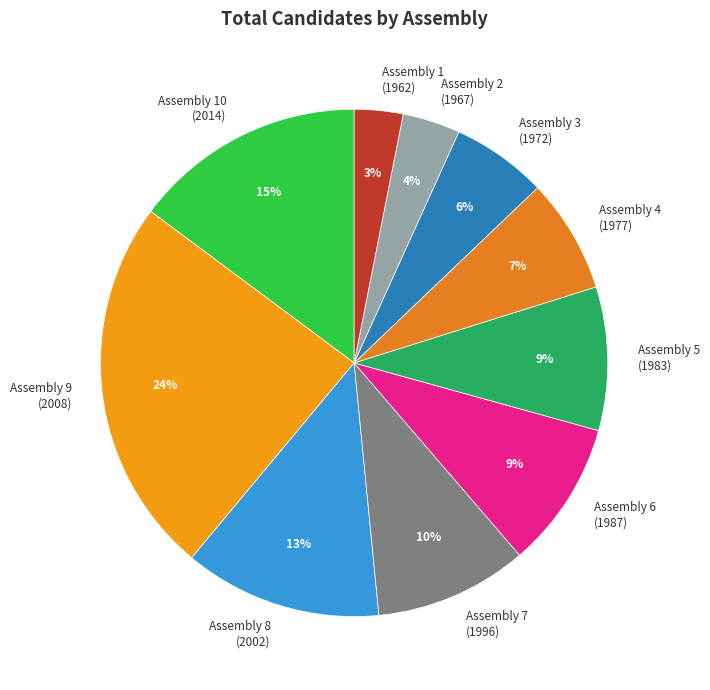

How many slices are in this pie chart?

10